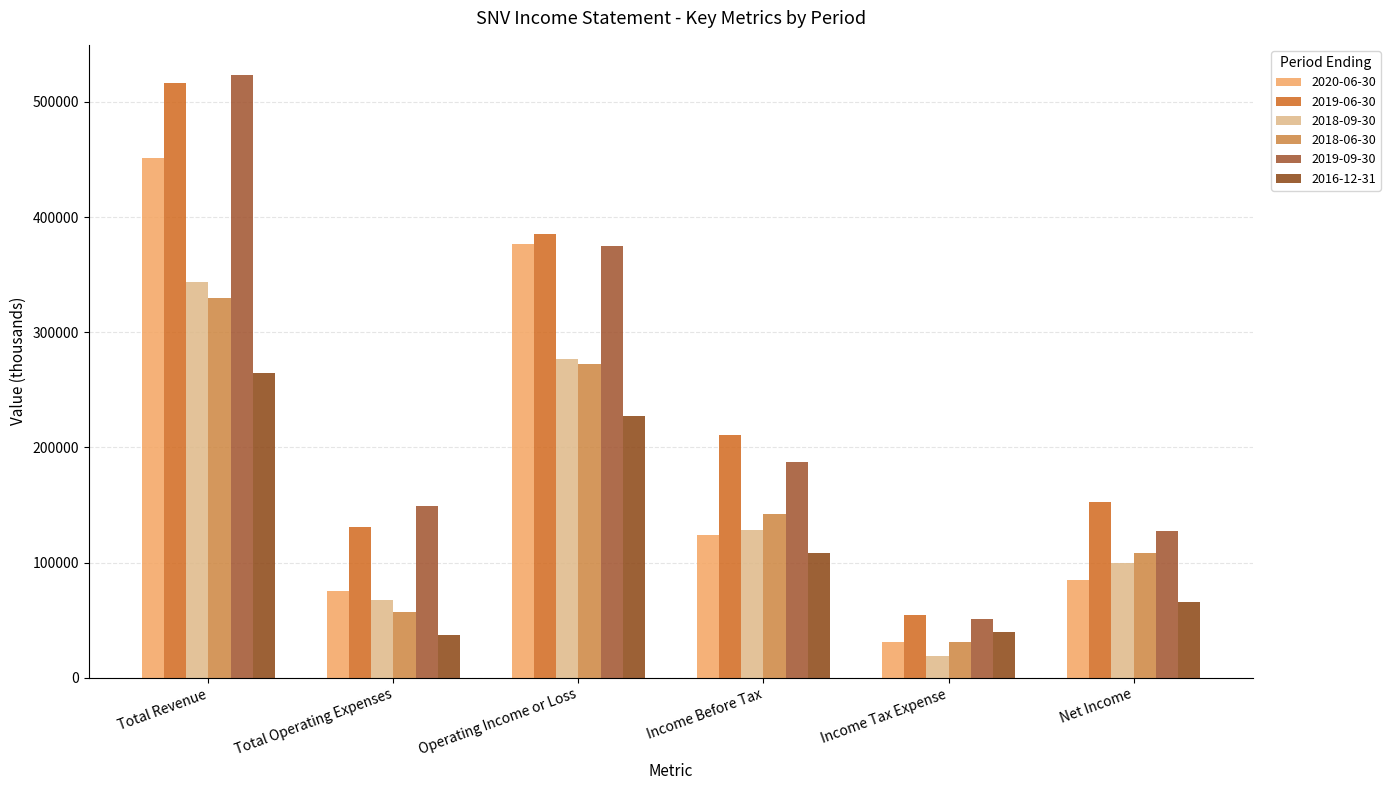

What is the label of the 1st bar from the left?

Total Revenue